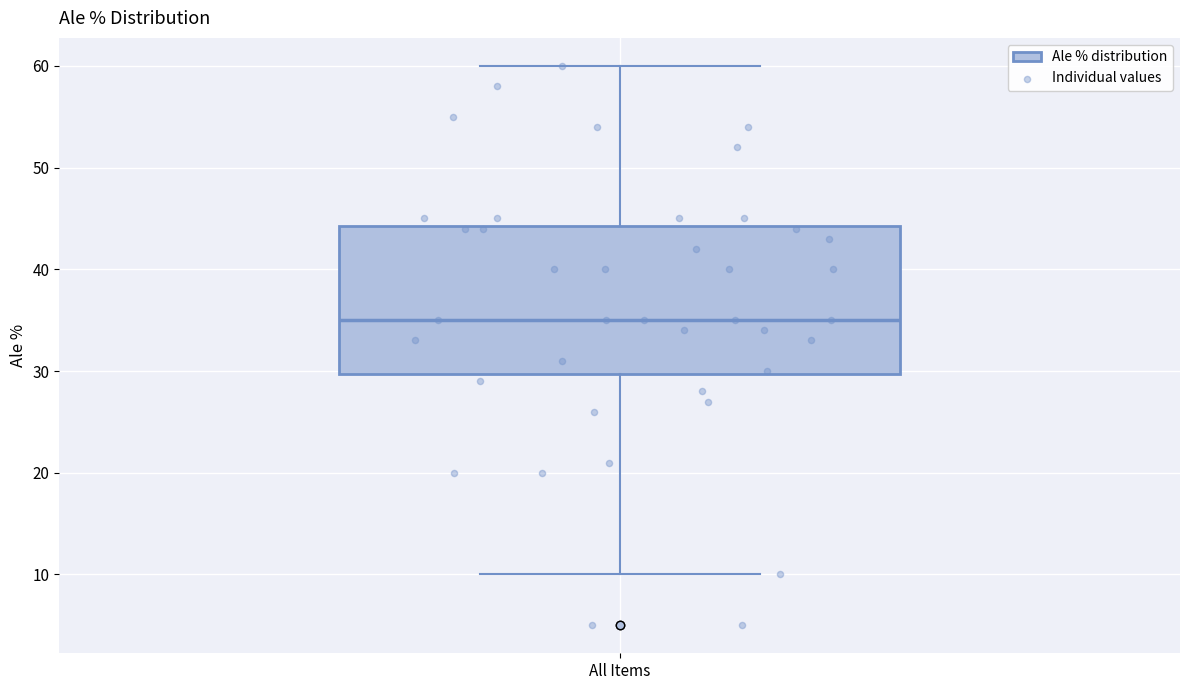

Transcribe this box plot: give where the median line is, the range the box spans, and where the two whiskers end, as read against the y-axis. The values are not printed on the chart, so give them approximately, as read against the axis.

median 35, box 30 to 44, whiskers 10 to 60